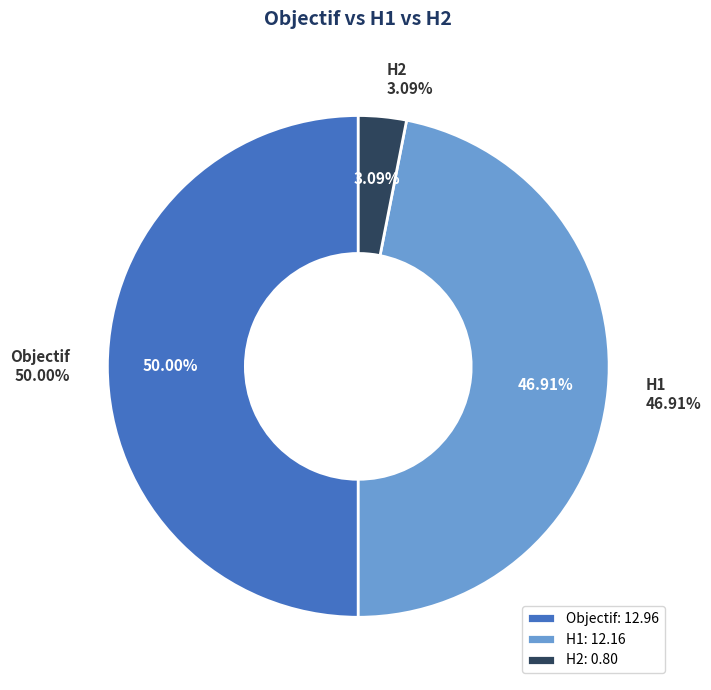

Is Objectif the majority of the pie?

No